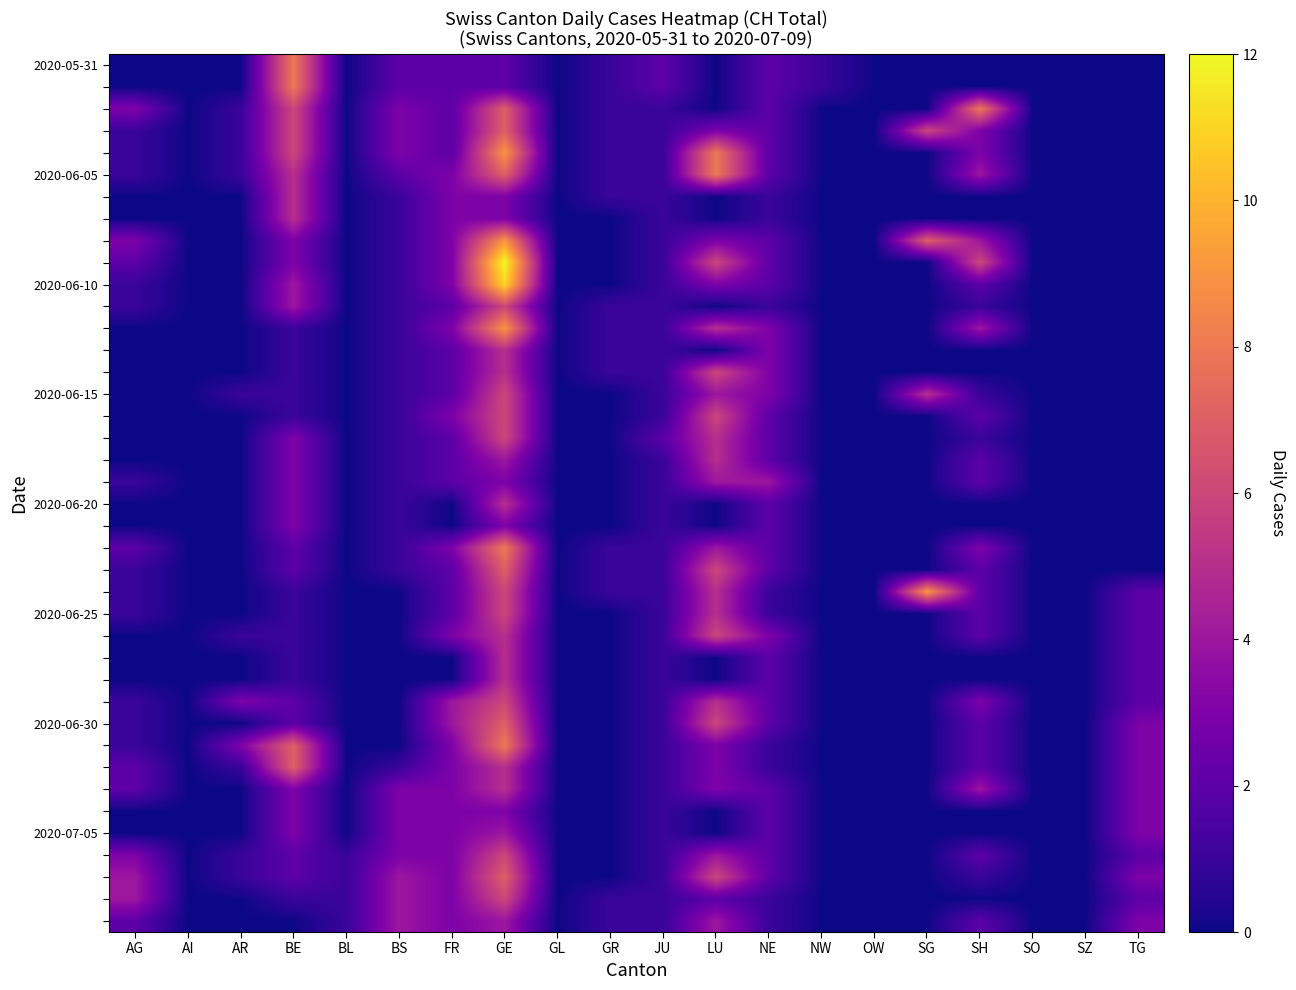

At which category is the sum across all series the highest?

GE